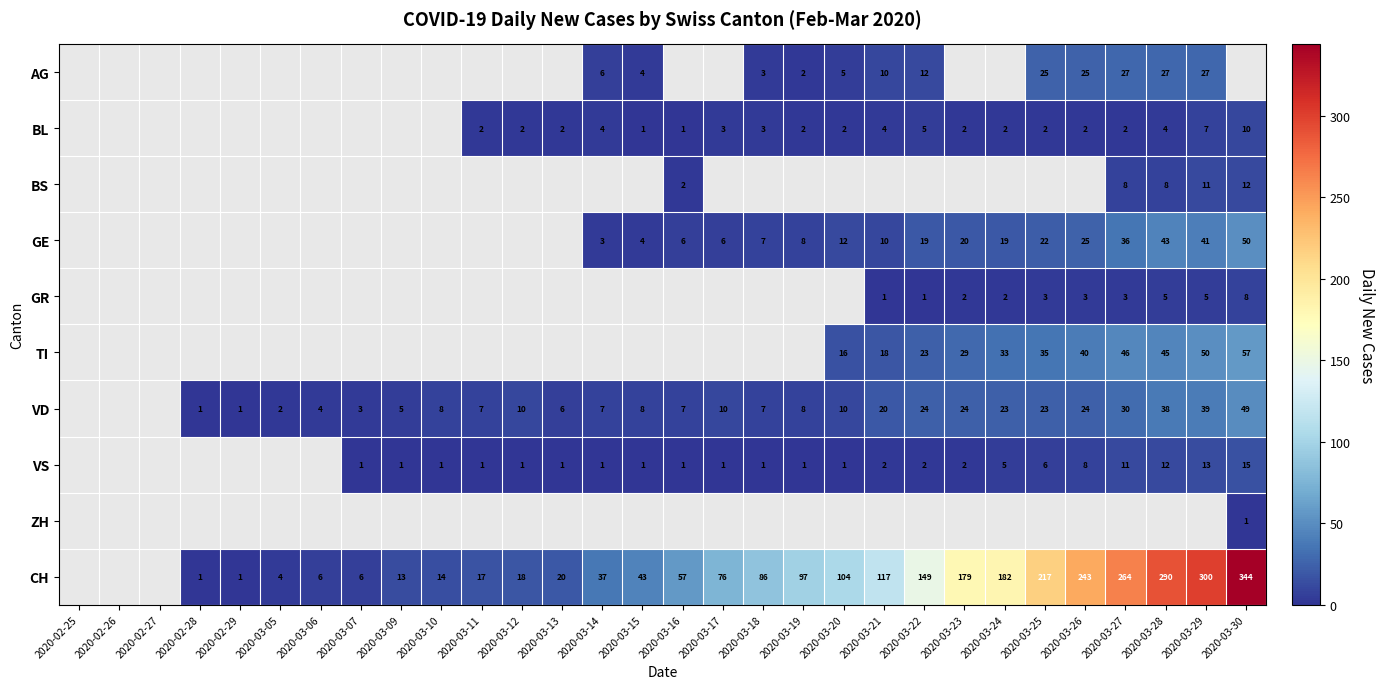

How many distinct data groups are displayed?

10